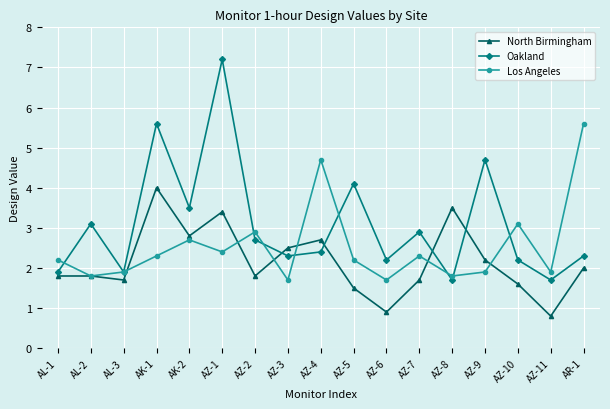

What is the total value across all series at AZ-9?

8.8